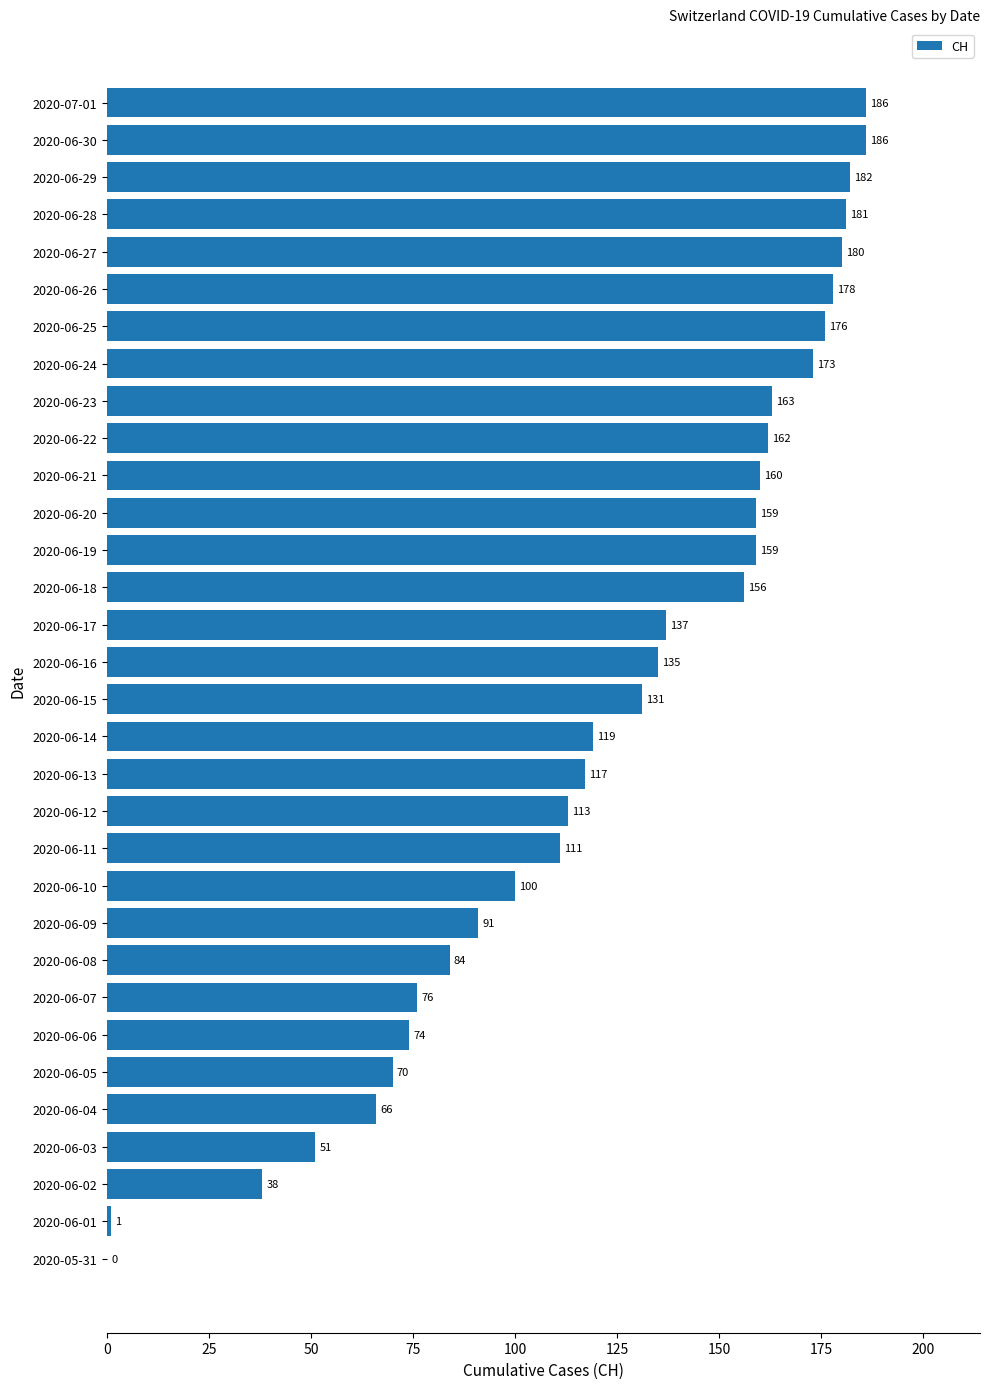

What is the approximate value at 2020-06-07, to the nearest 50?

100